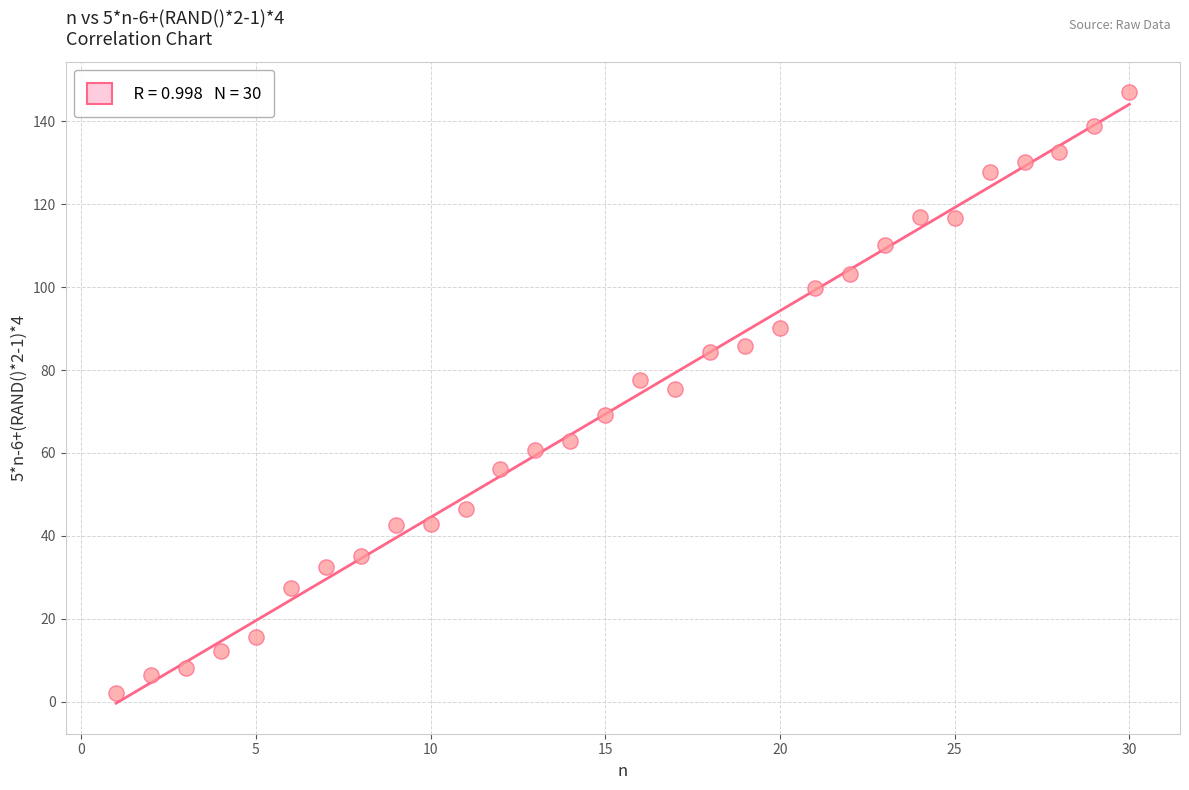

What is the range of Y values (max minus min)?

144.9